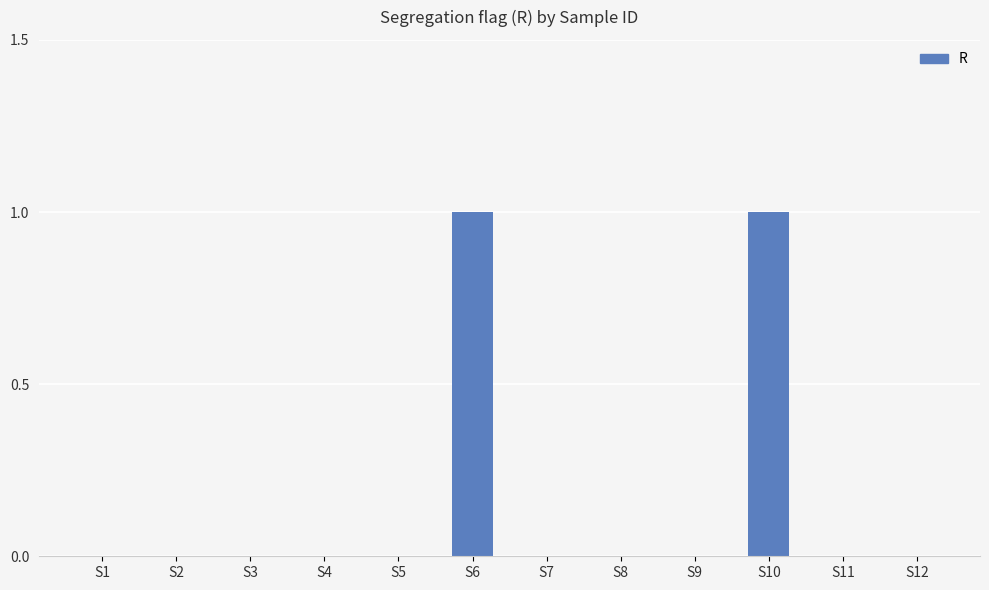

Reading right to left, extract all data points from this chart.

S12=0	S11=0	S10=1	S9=0	S8=0	S7=0	S6=1	S5=0	S4=0	S3=0	S2=0	S1=0